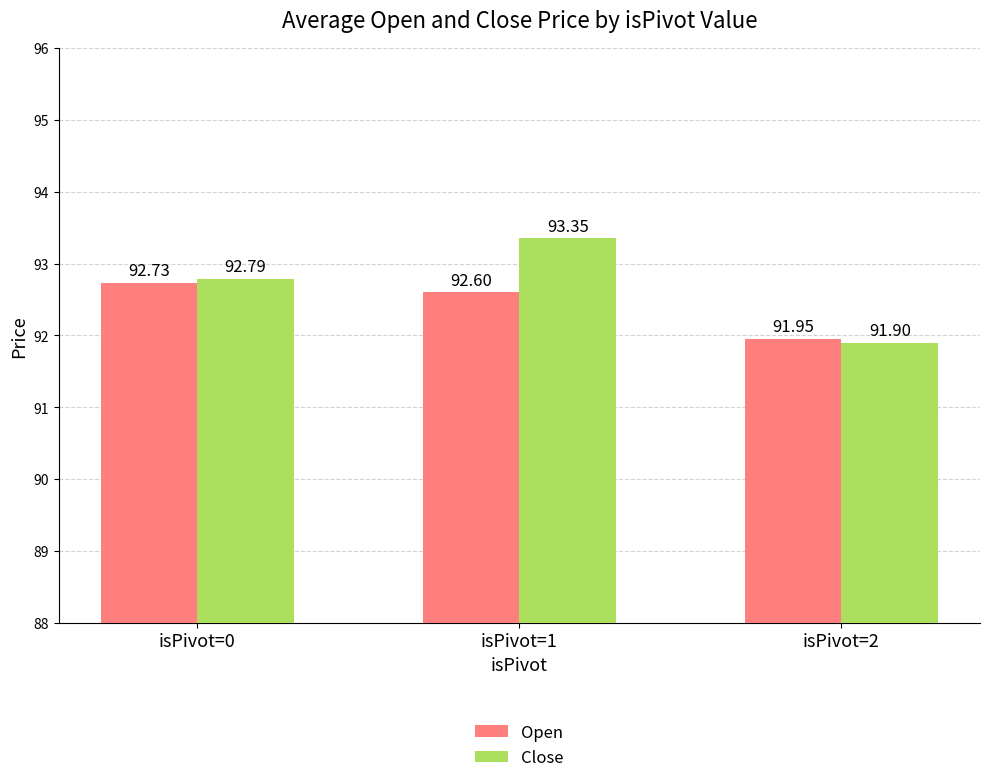

What is the highest value of the Close series?

93.3